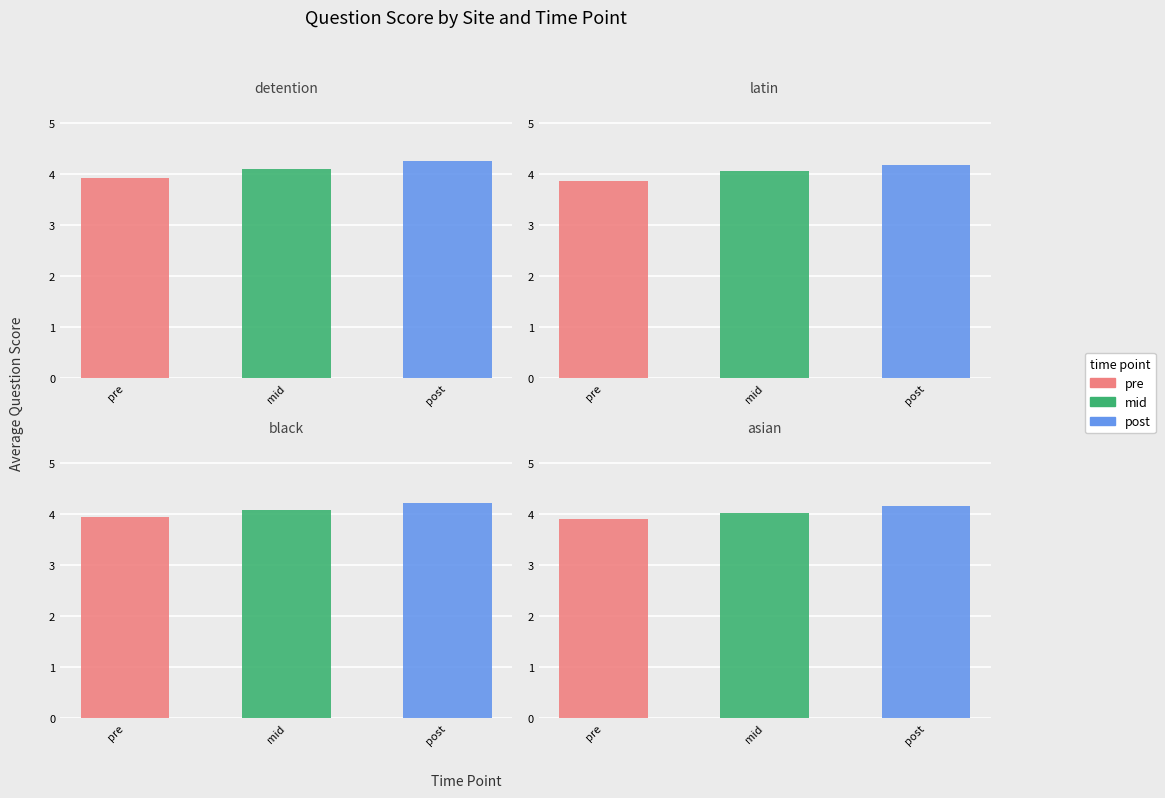

At which category is the sum across all series the highest?

detention